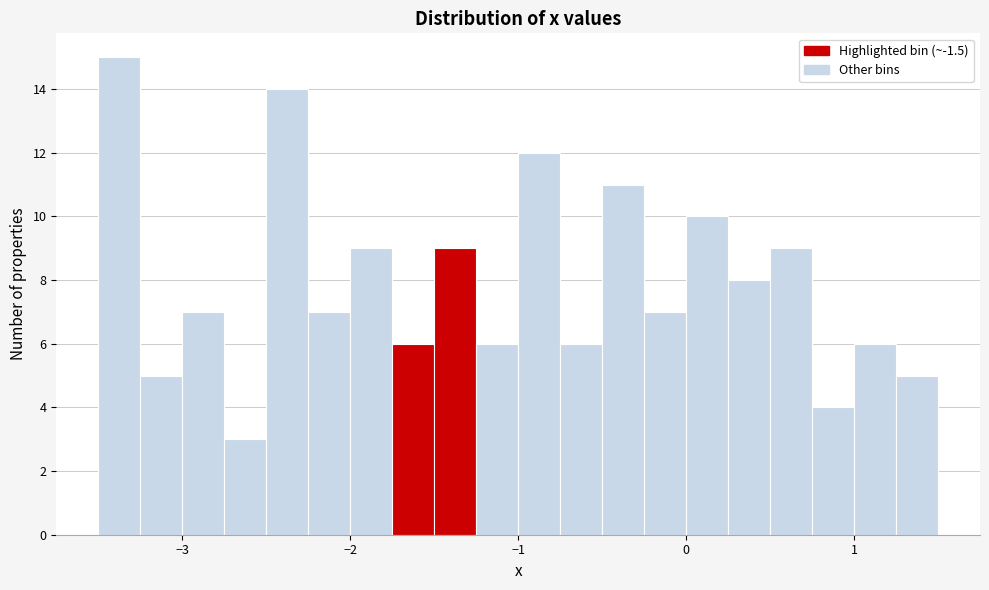

Read against the x-axis, roughly where is the centre of the tallest bar?

-3.4